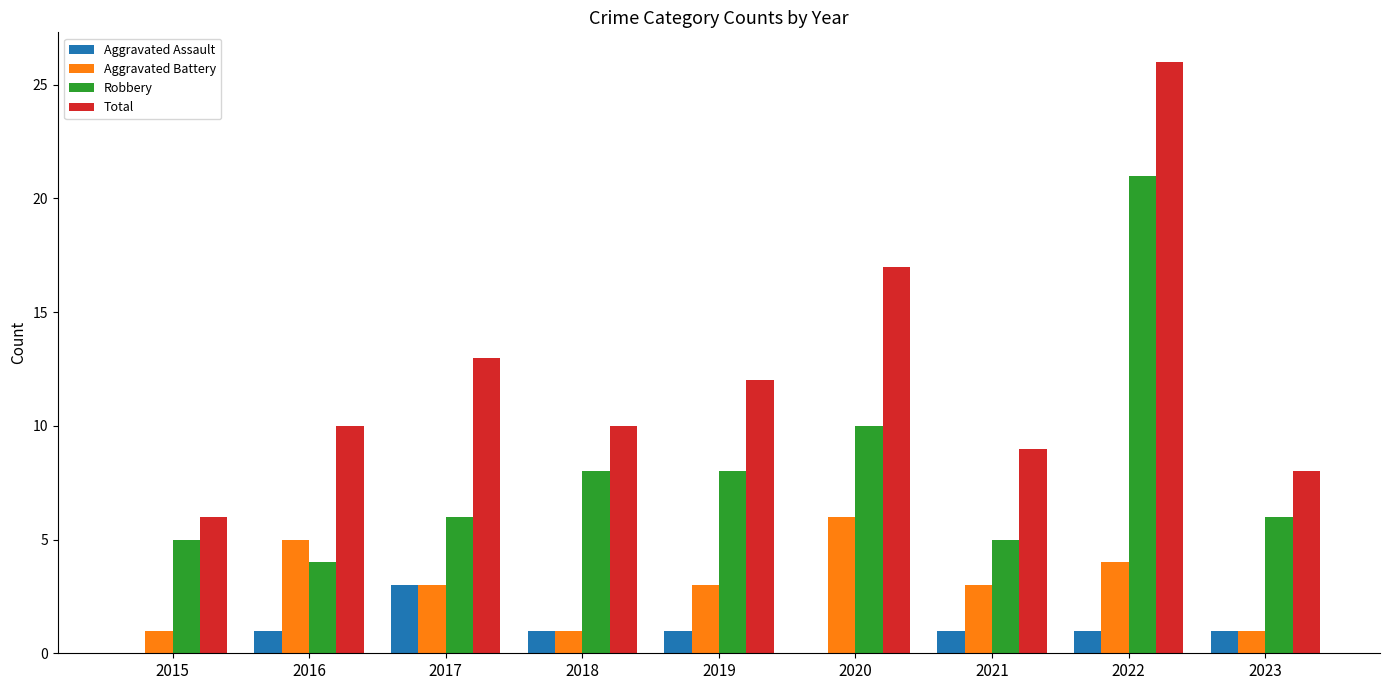

What is the average value of the Total series?

12